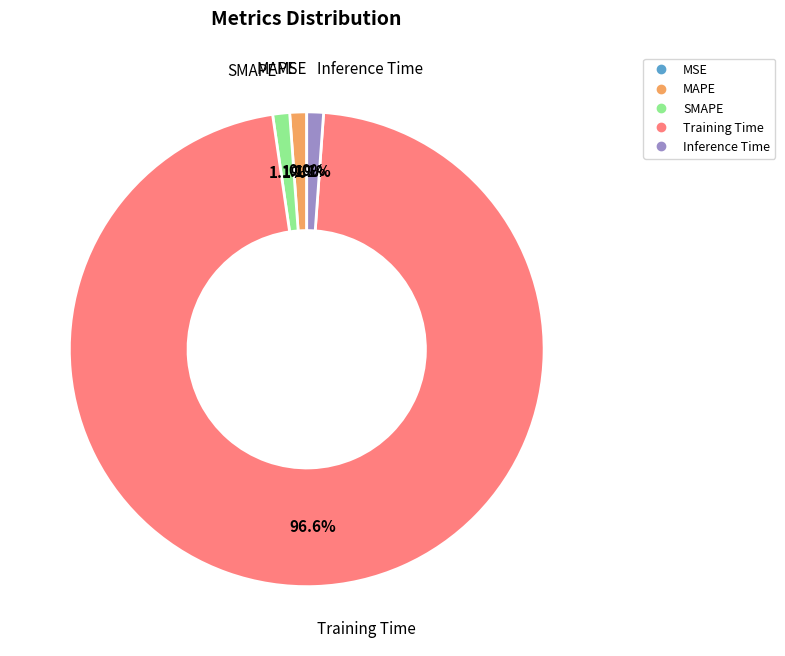

Is the sum of Training Time and MAPE greater than half?

Yes